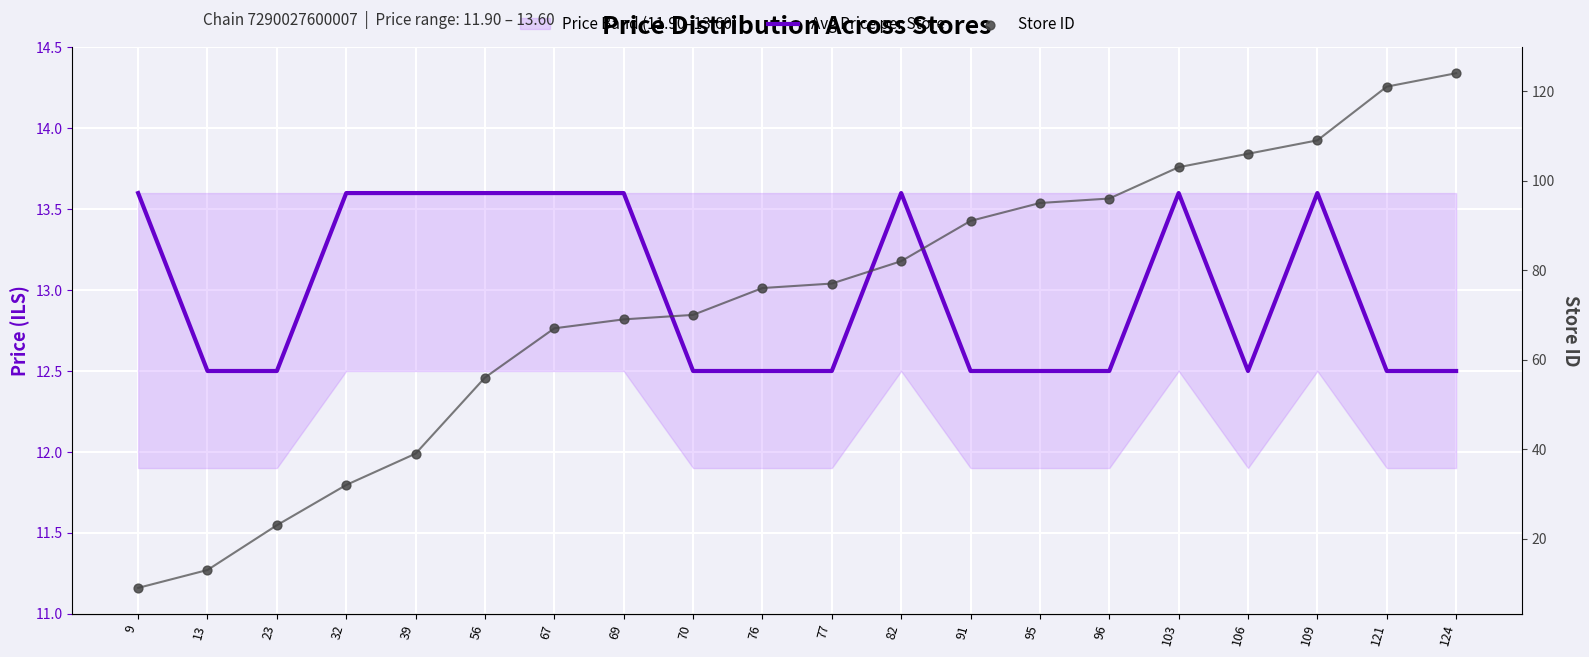

What is the total value across all series at 124?

136.5